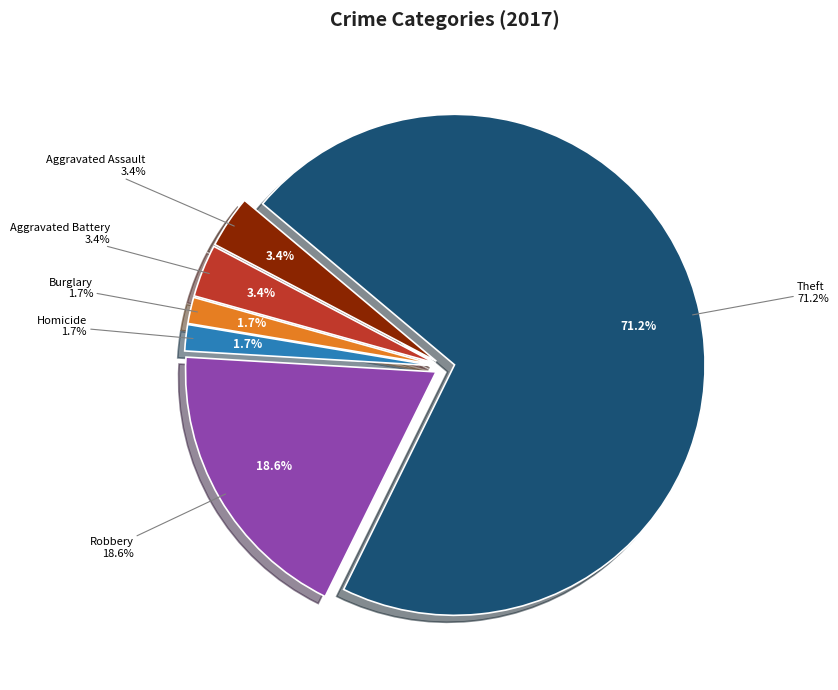

Which slice is the largest?

Theft